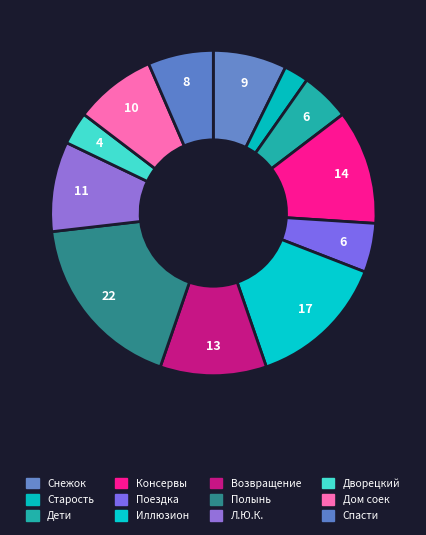

Which slice is the smallest?

Старость